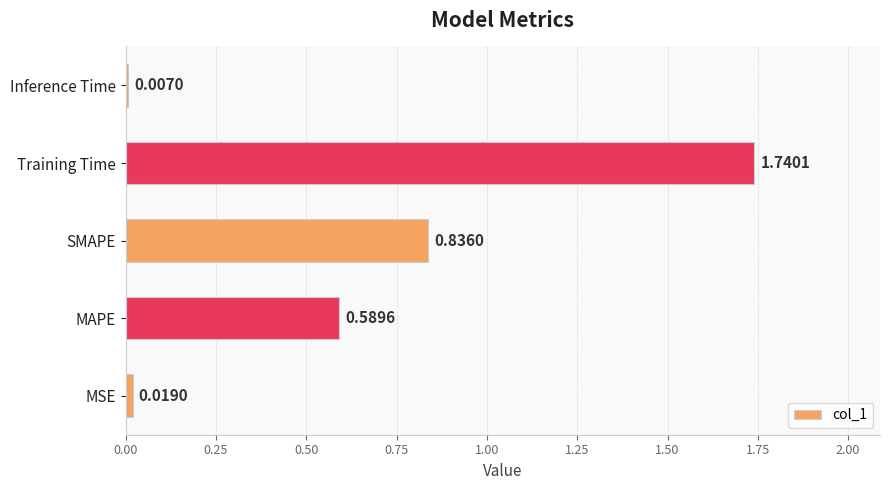

Between Training Time and MSE, which is larger?

Training Time